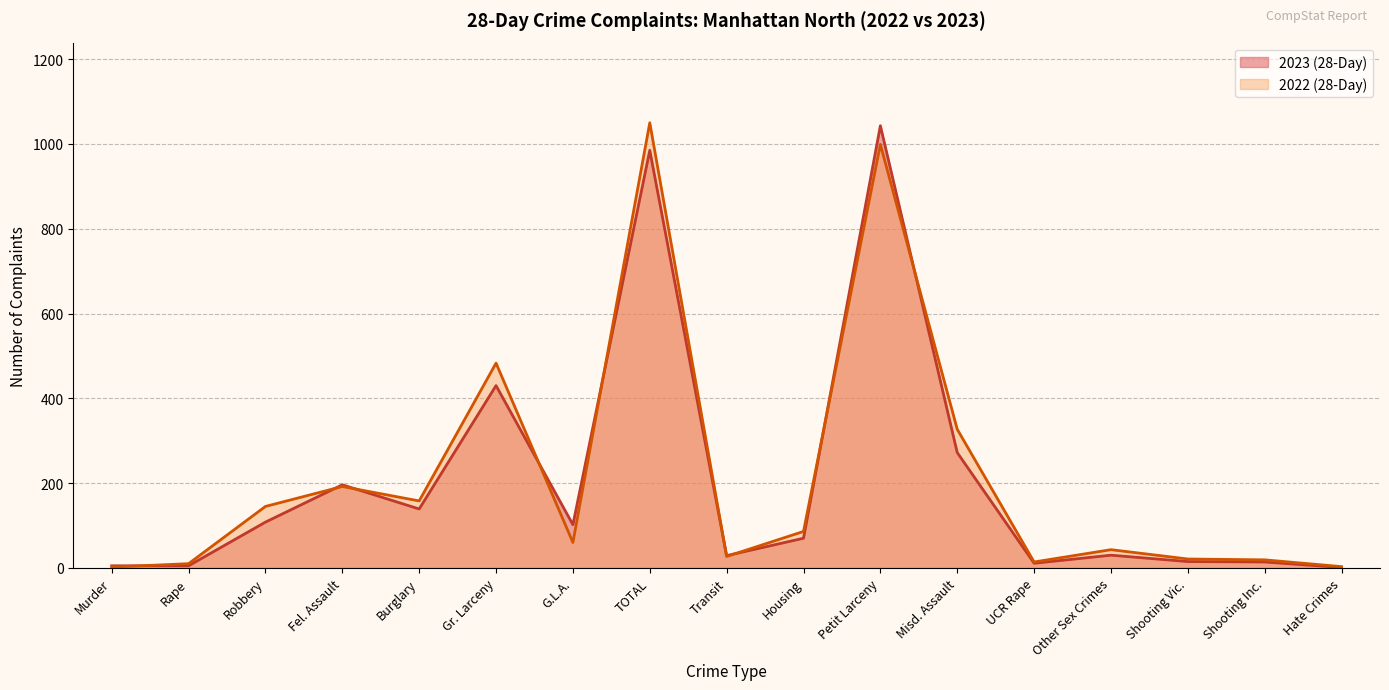

What is the difference between the maximum and minimum values in the 2023 (28-Day) series?

1042